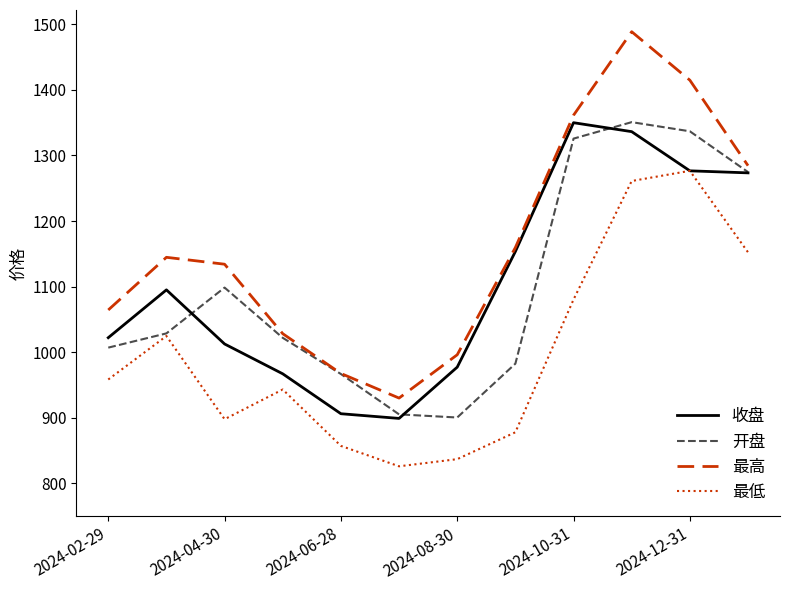

True or false: 最高 and 最低 intersect in this chart.

False